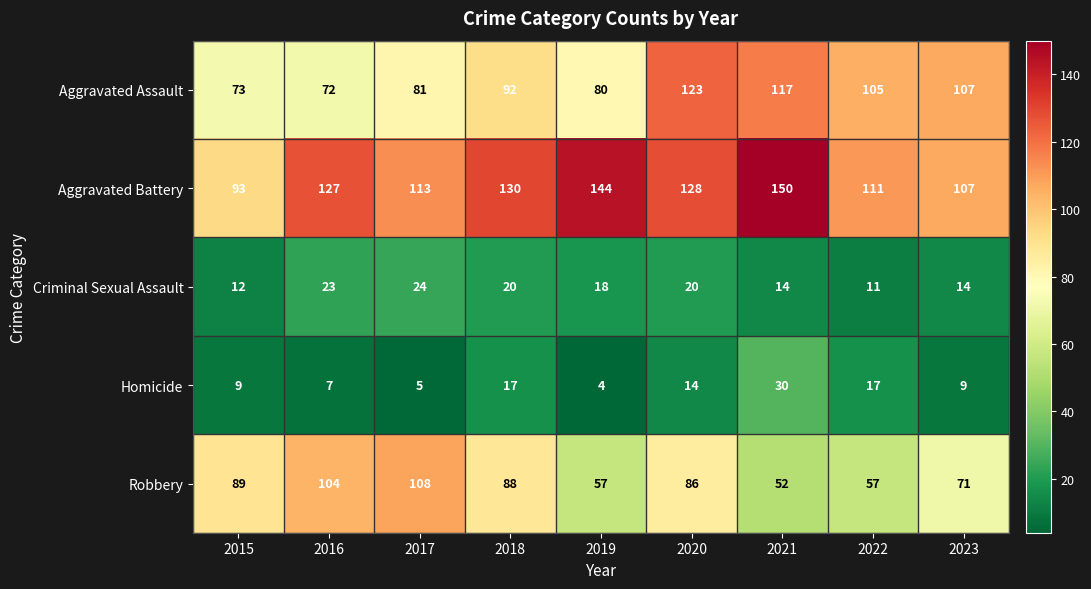

Is it true that Aggravated Assault equals 21 at 2019?

False